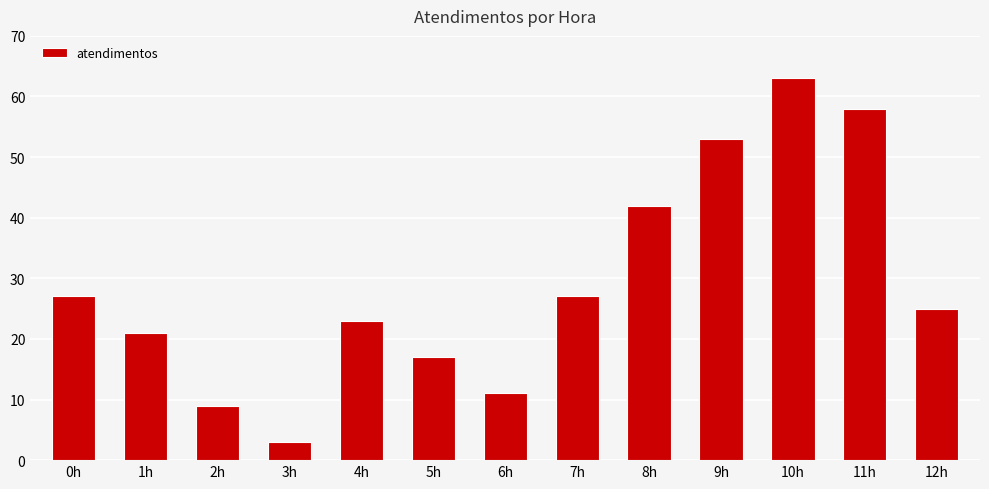

The value at 5h is 25. True or false?

False